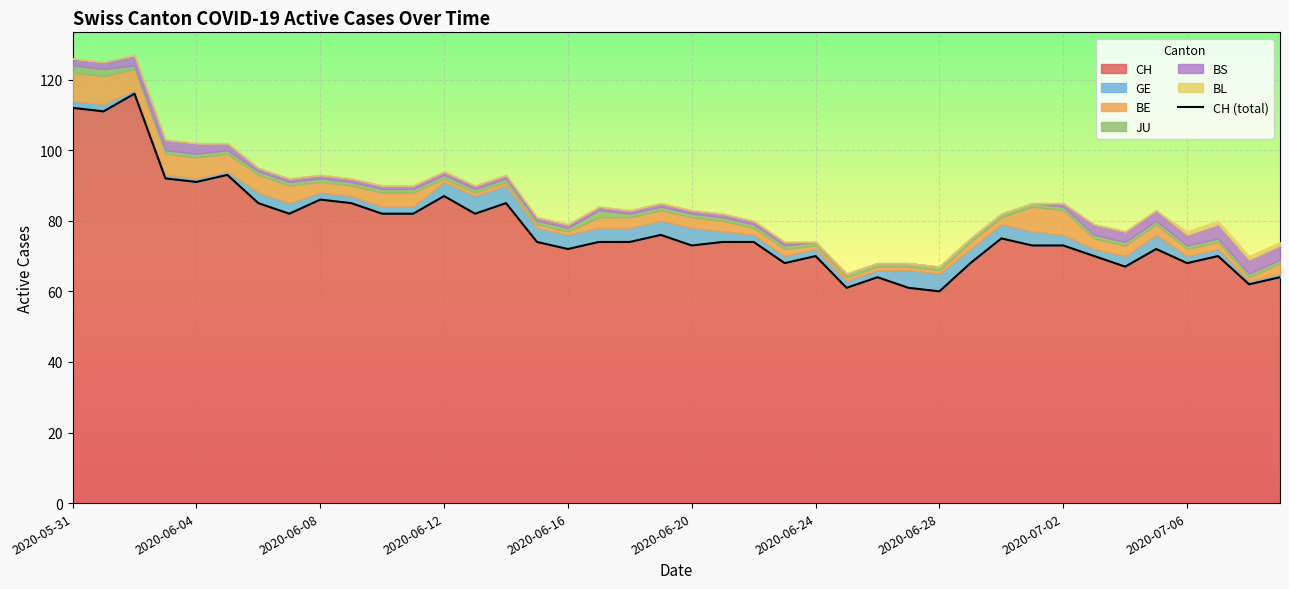

Is it true that CH equals 68 at 2020-07-06?

True